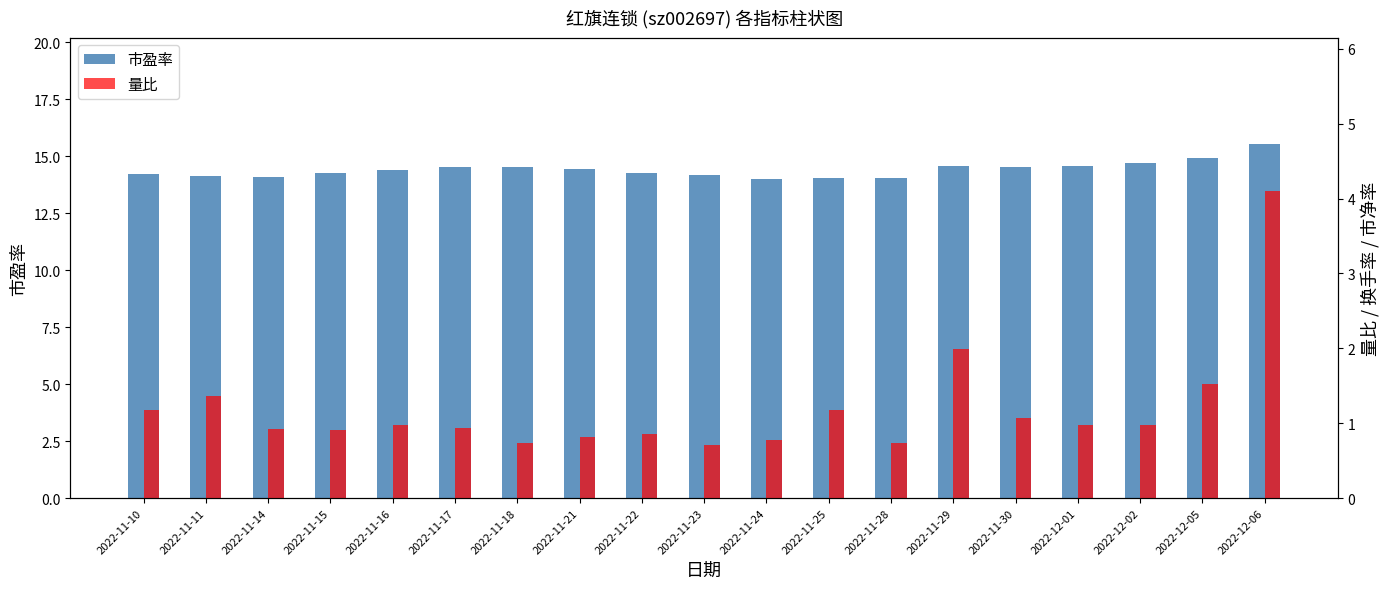

What is the total value across all series at 2022-12-05?

16.4